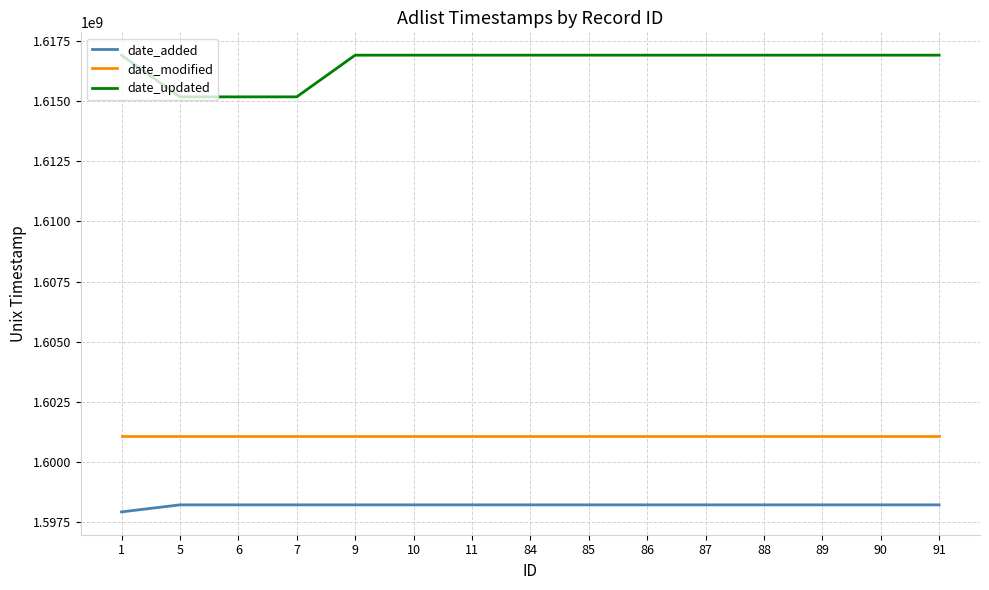

Read the date_updated value at 91.

1616899387